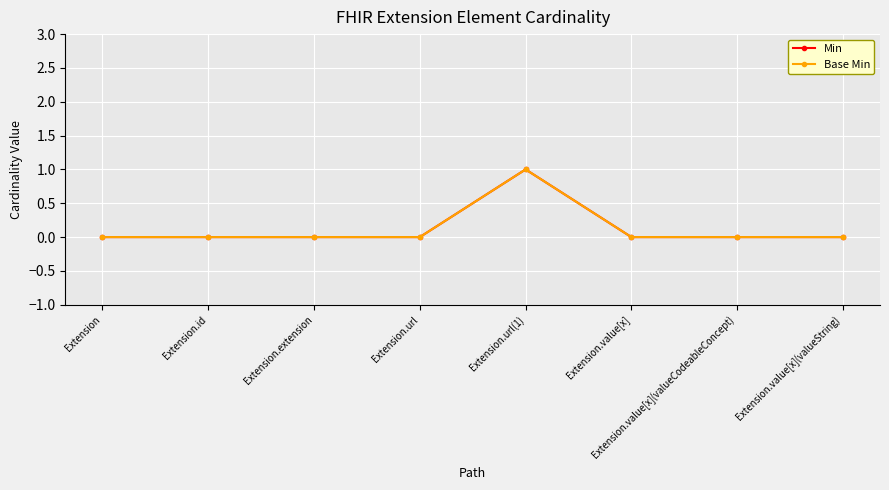

Is the value of Base Min at Extension.id greater than the value of Min at Extension.id?

No